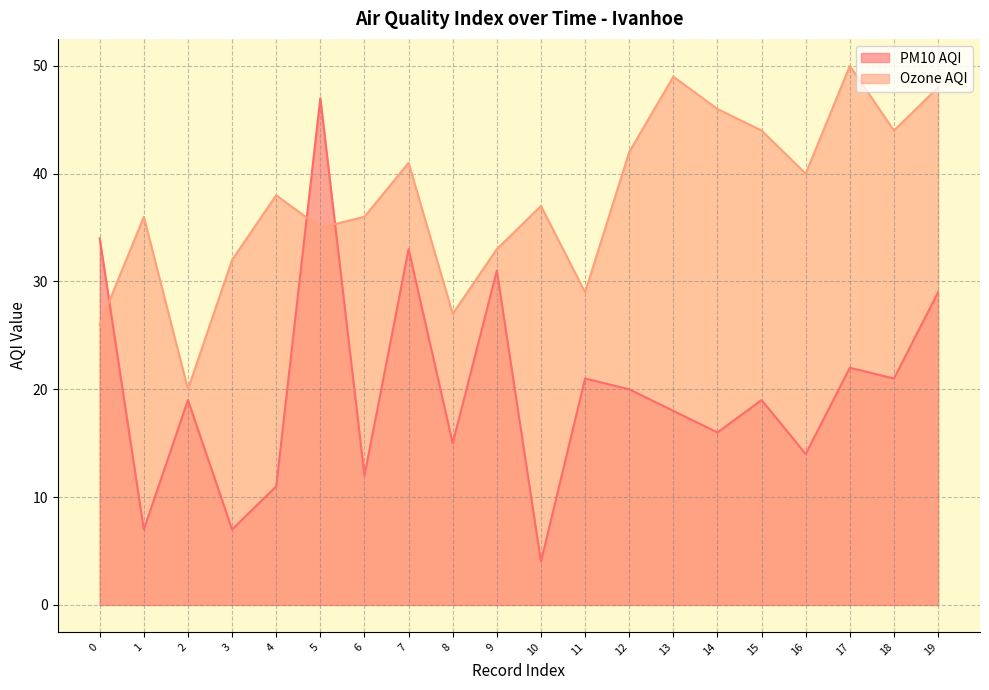

In PM10 AQI, how many points are lower than both neighbors (excluding endpoints)?

8